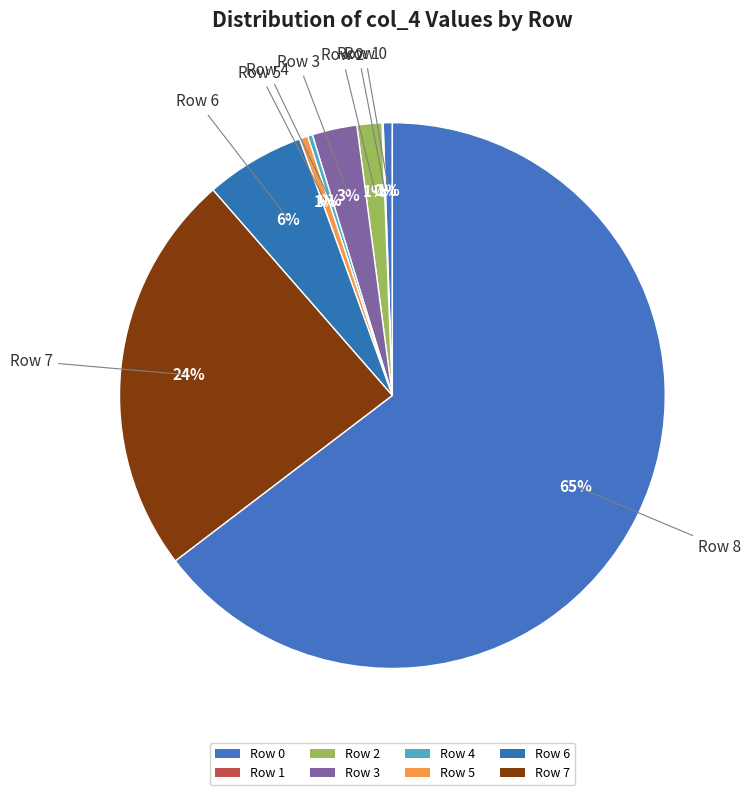

Count the number of slices in the pie.

10